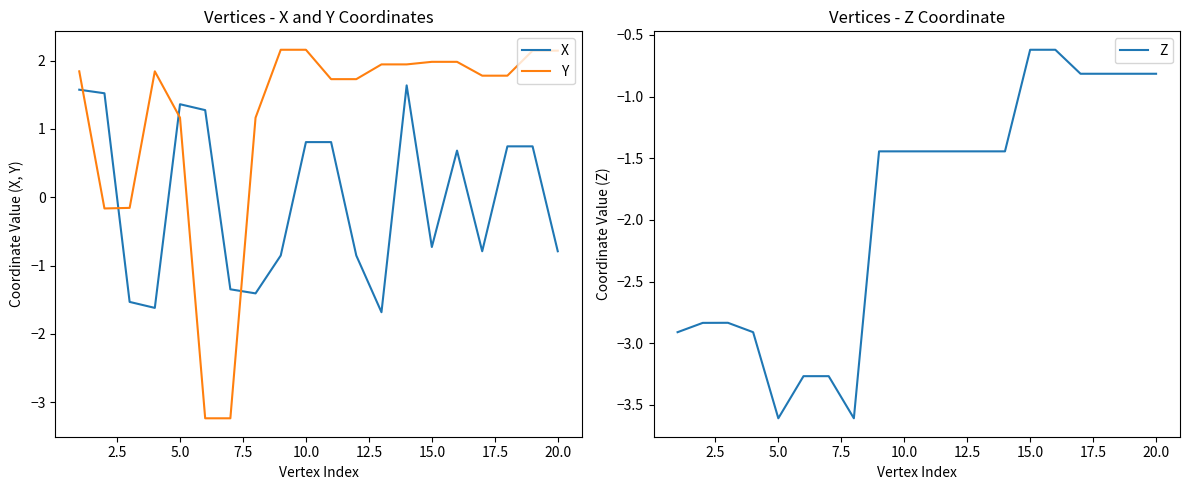

What is the lowest value of the Y series?

-3.2